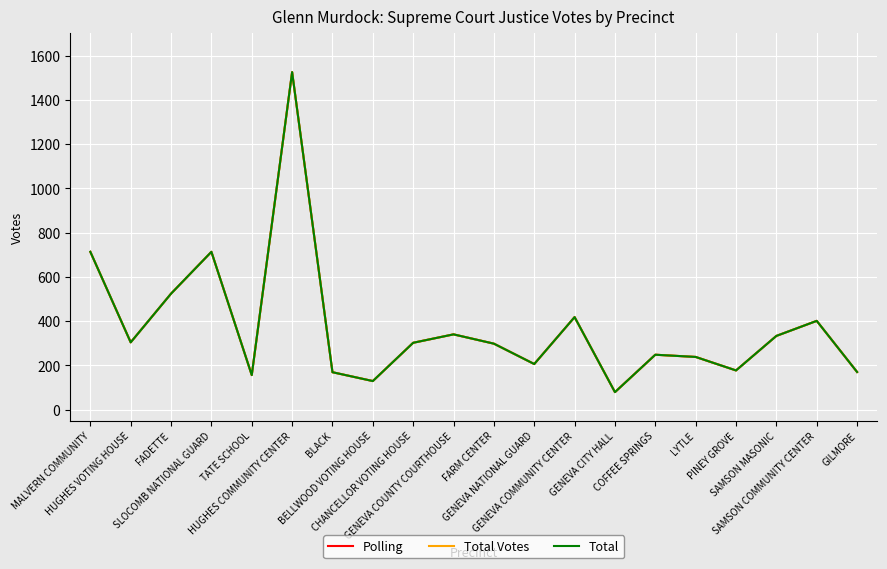

What is the sum of the Polling values at FADETTE and CHANCELLOR VOTING HOUSE?

826